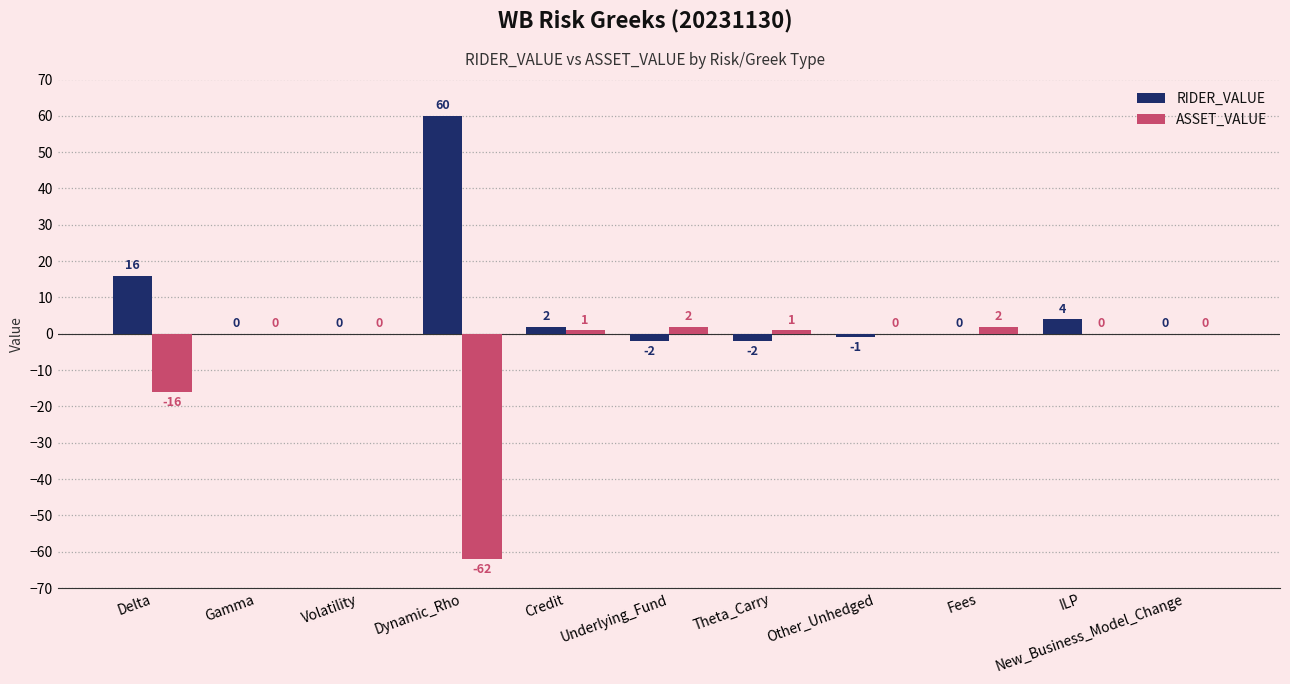

At which category does the chart reach its peak across all series?

Dynamic_Rho